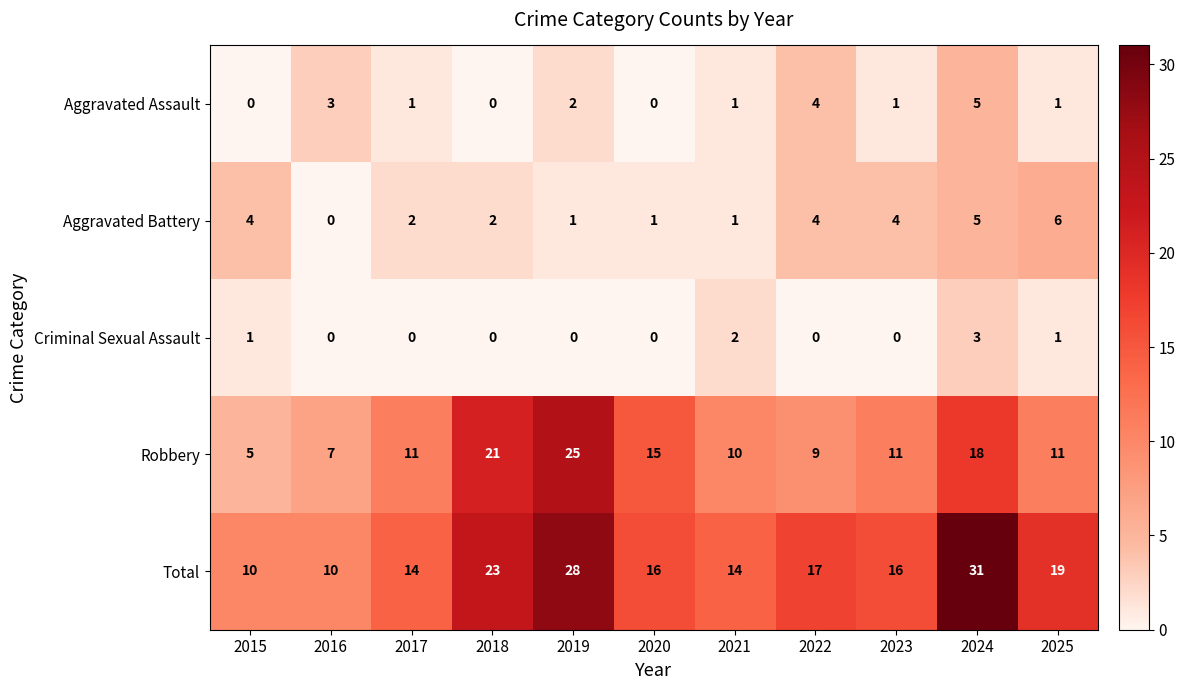

How many Aggravated Battery values are between 1 and 4?

8